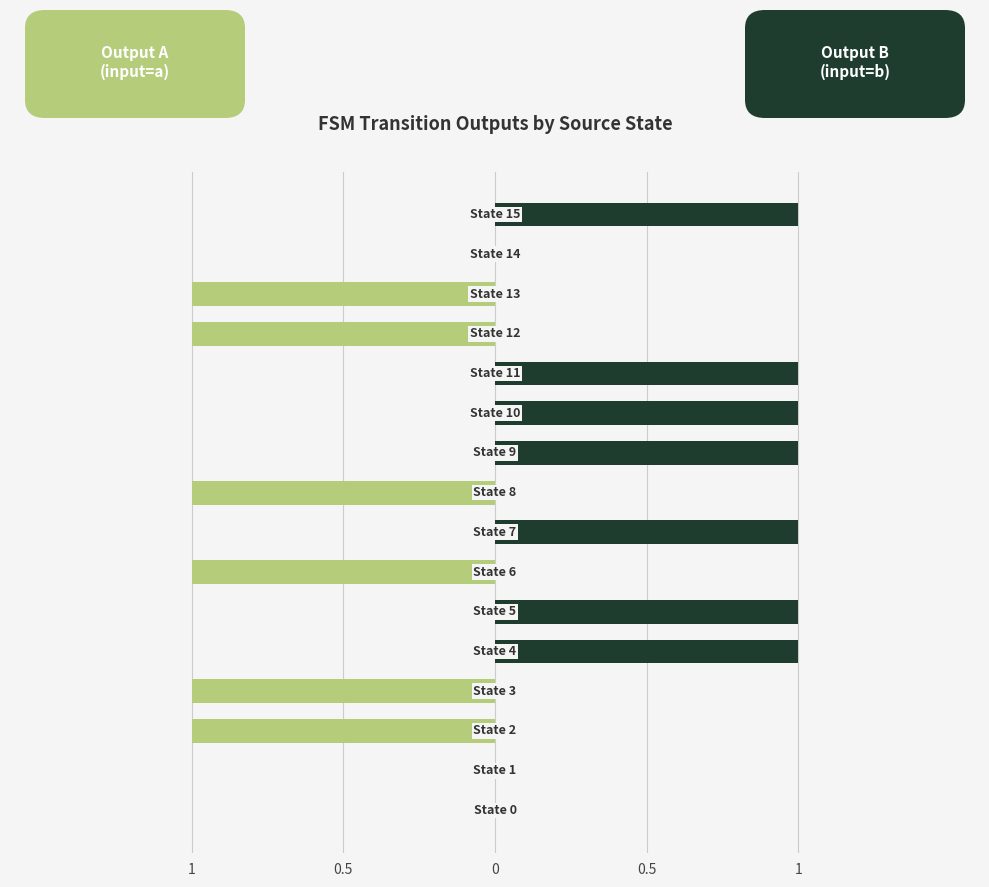

Reading left to right, list all the values displayed in this chart.

Output A (input=a): 0	0	-1	-1	0	0	-1	0	-1	0	0	0	-1	-1	0	0
Output B (input=b): 0	0	0	0	1	1	0	1	0	1	1	1	0	0	0	1